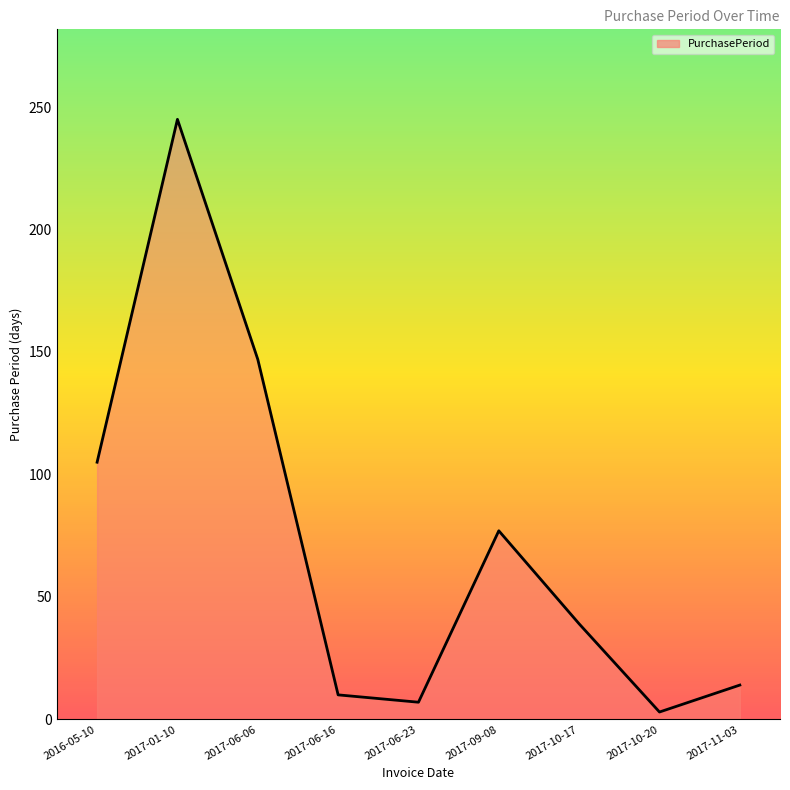

Reading left to right, list all the values displayed in this chart.

105	245	147	10	7	77	39	3	14